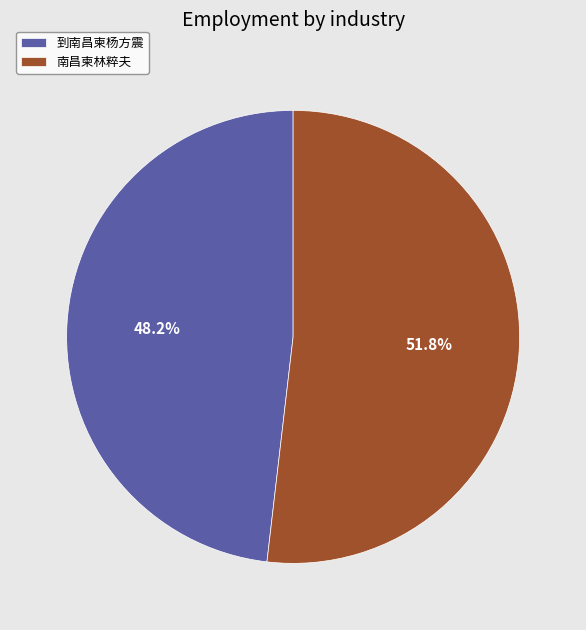

What percentage is the 南昌柬林粹夫 slice, to the nearest percent?

52%